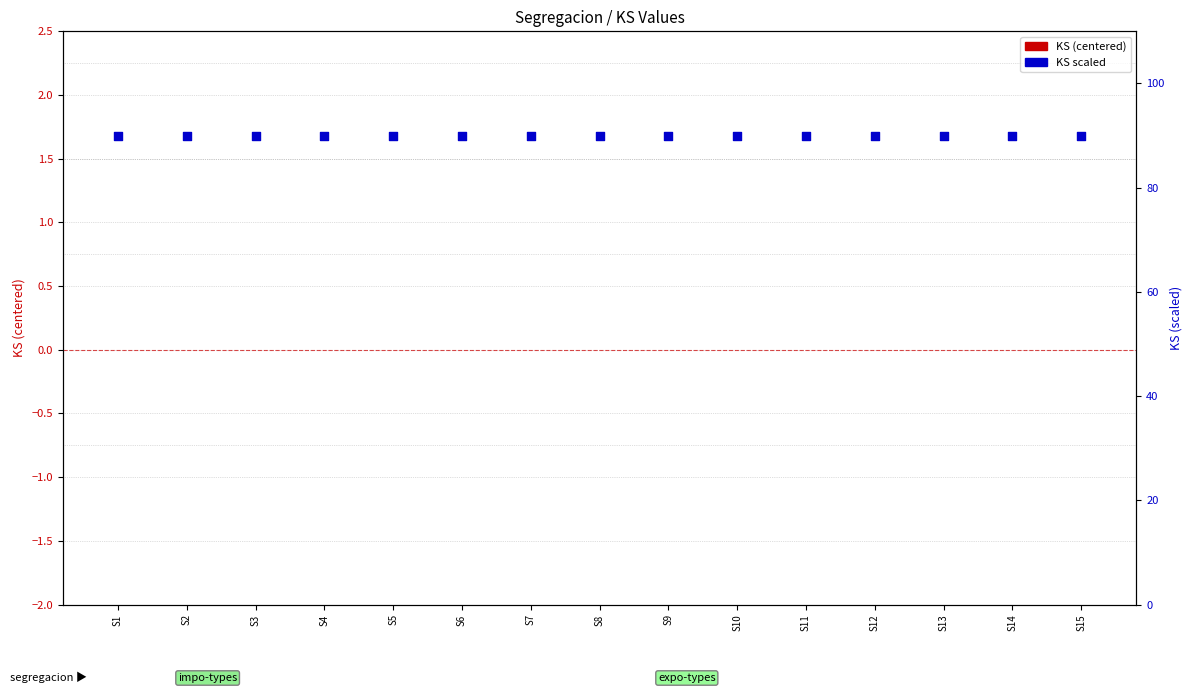

At which category is the sum across all series the highest?

S1